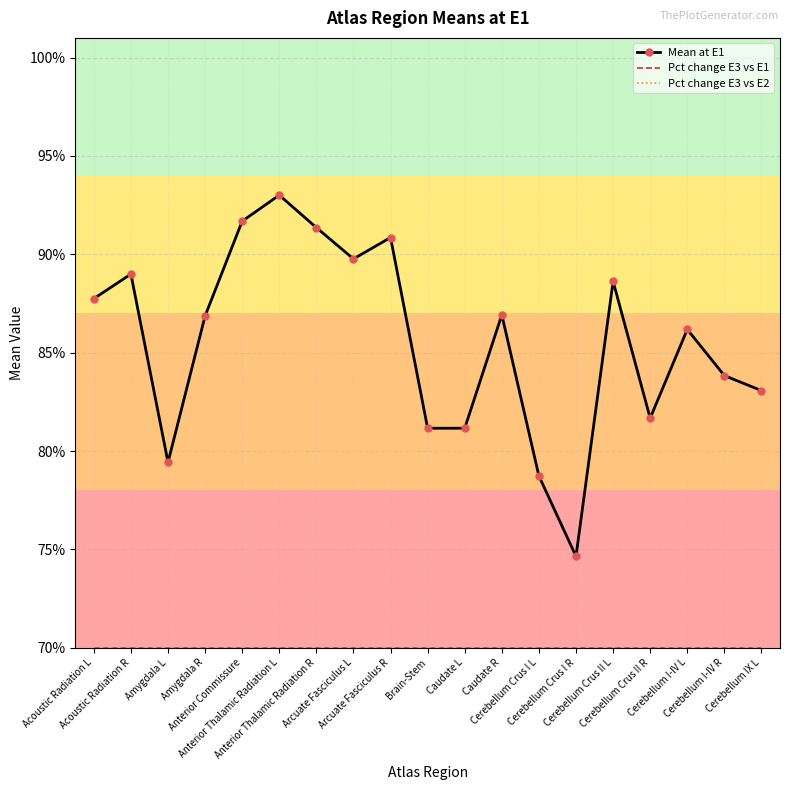

Which label corresponds to the smallest value in the chart?

Acoustic Radiation L